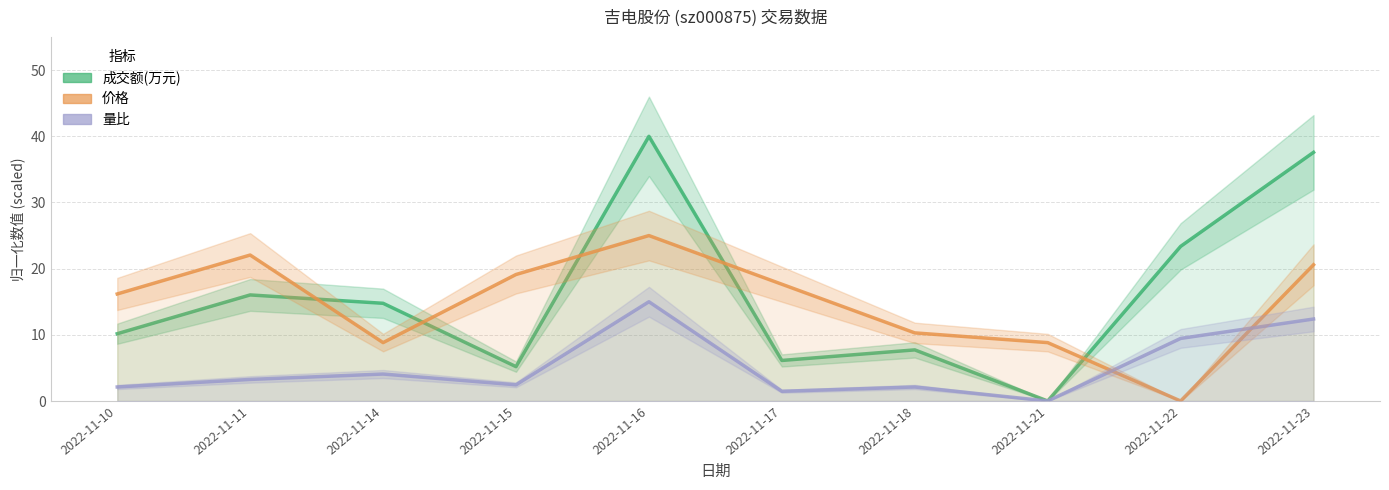

What are all the series names shown in the legend?

成交额(万元), 价格, 量比